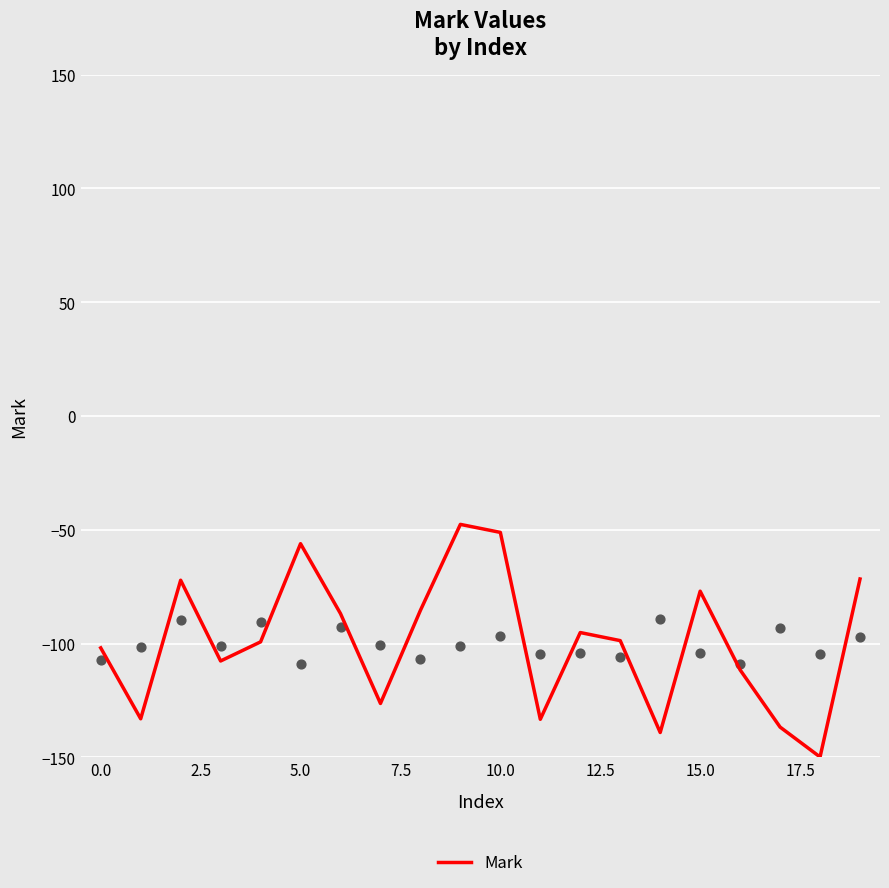

The value of Mark at 15.0 is -77.0. True or false?

True